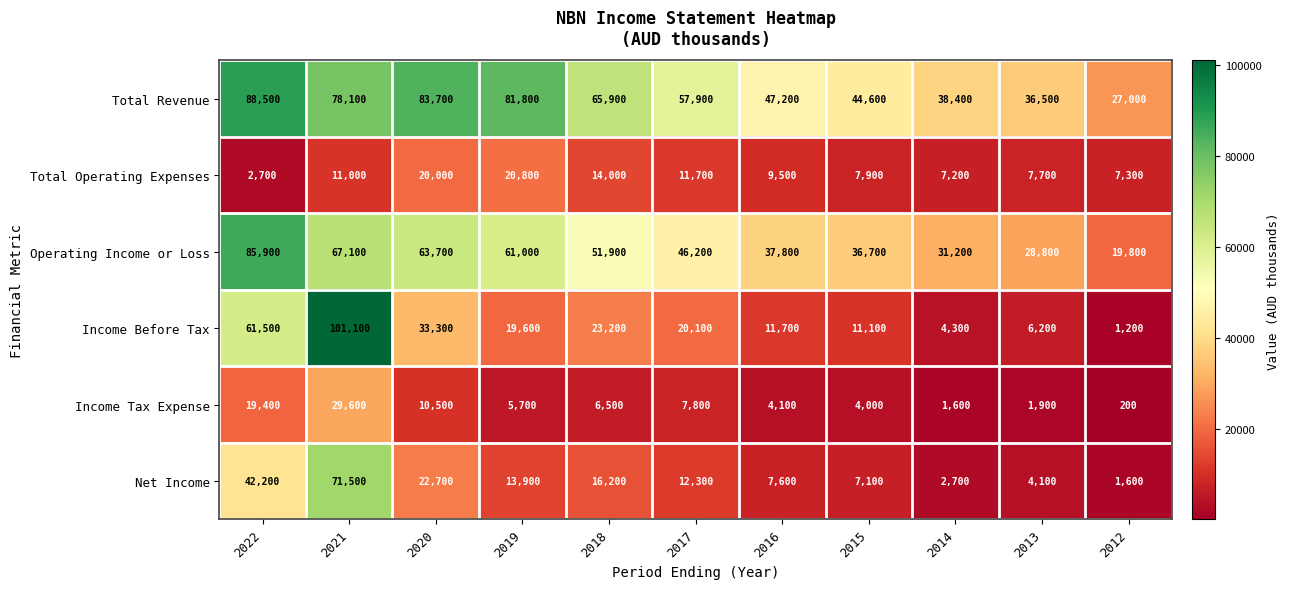

How many data points does each series have?

11